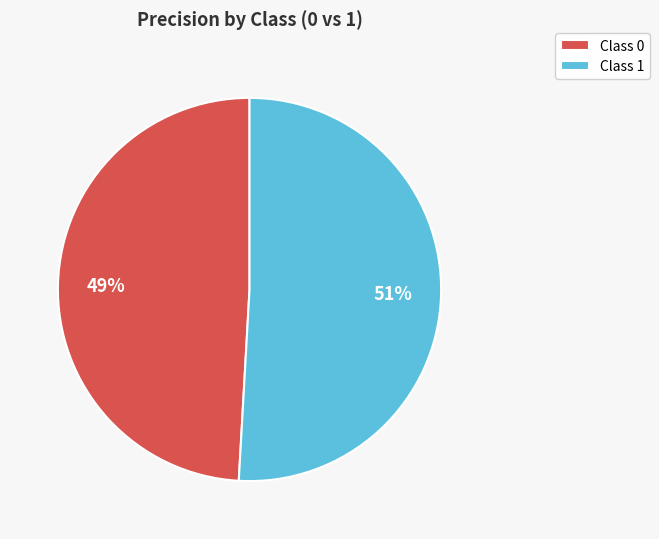

Count the number of slices in the pie.

2